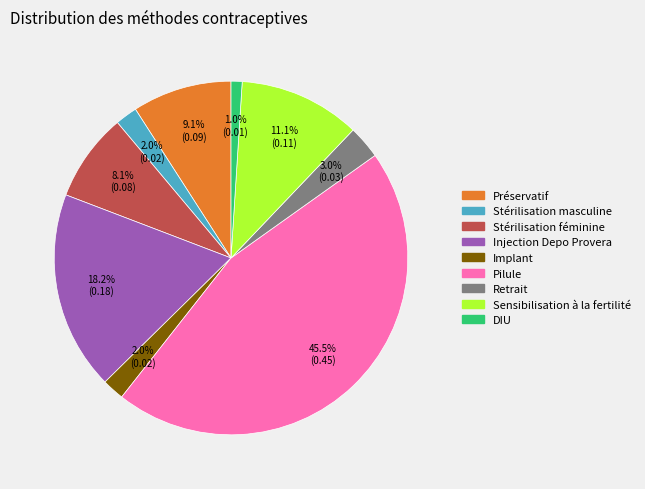

What percentage is the Retrait slice, to the nearest percent?

3%